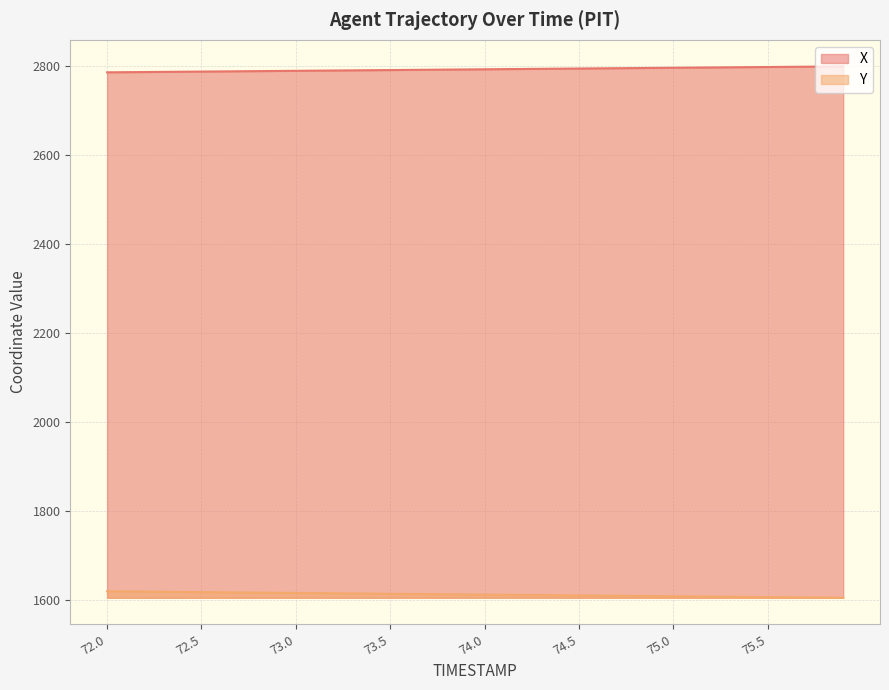

What is the lowest value of the X series?

2786.5